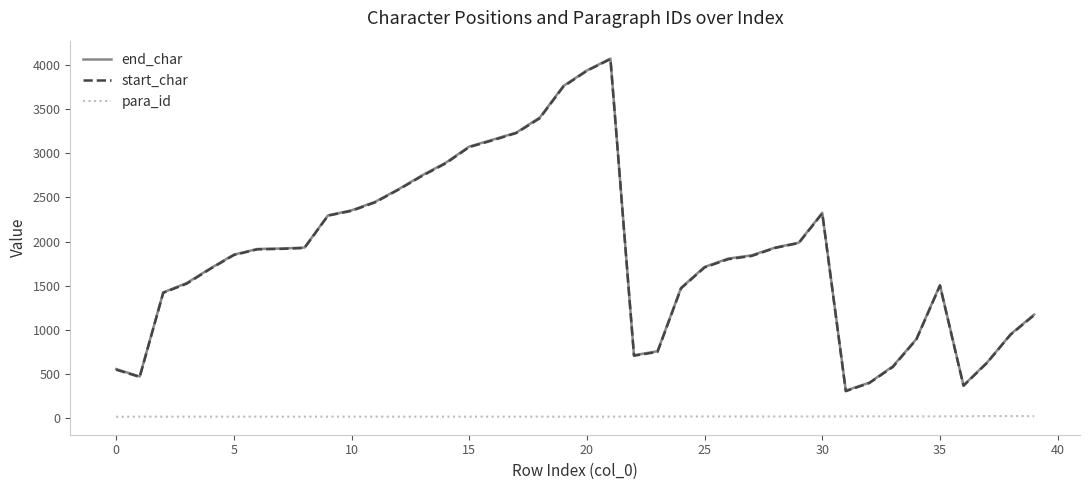

What is the greatest value displayed?

4069